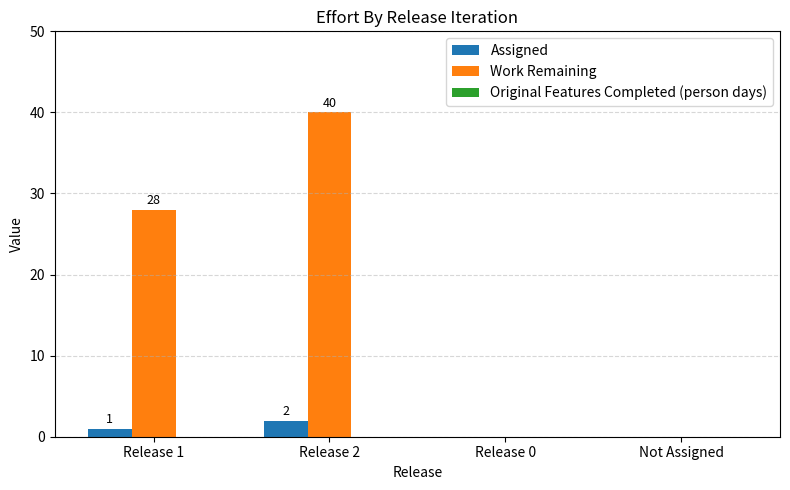

What is the sum of all Assigned values?

3